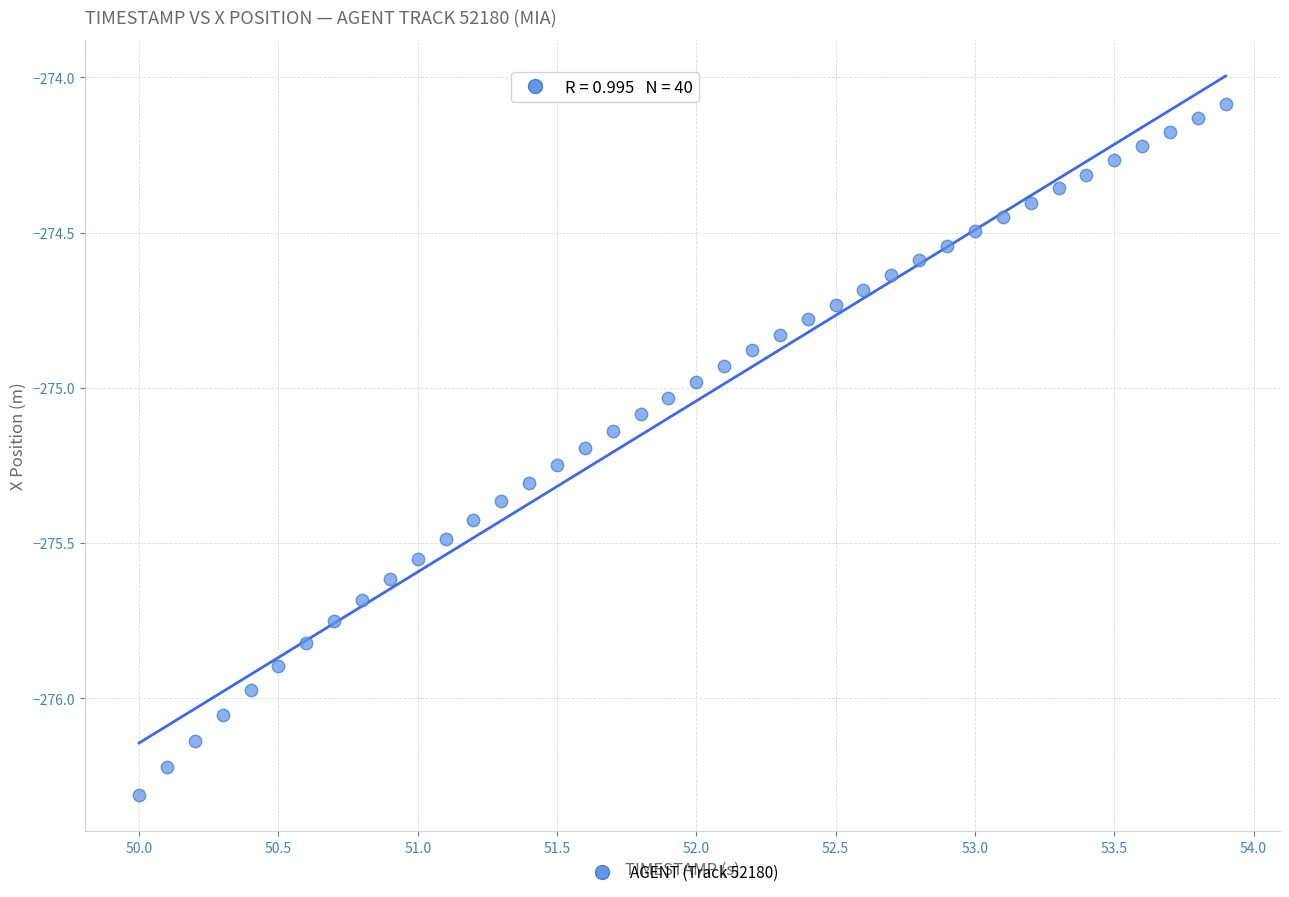

What is the range of X values (max minus min)?

3.9